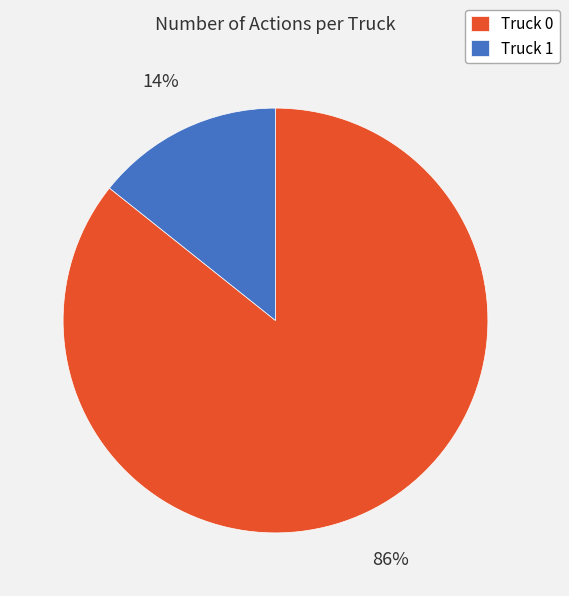

To the nearest percent, what is the combined percentage of Truck 0 and Truck 1?

100%